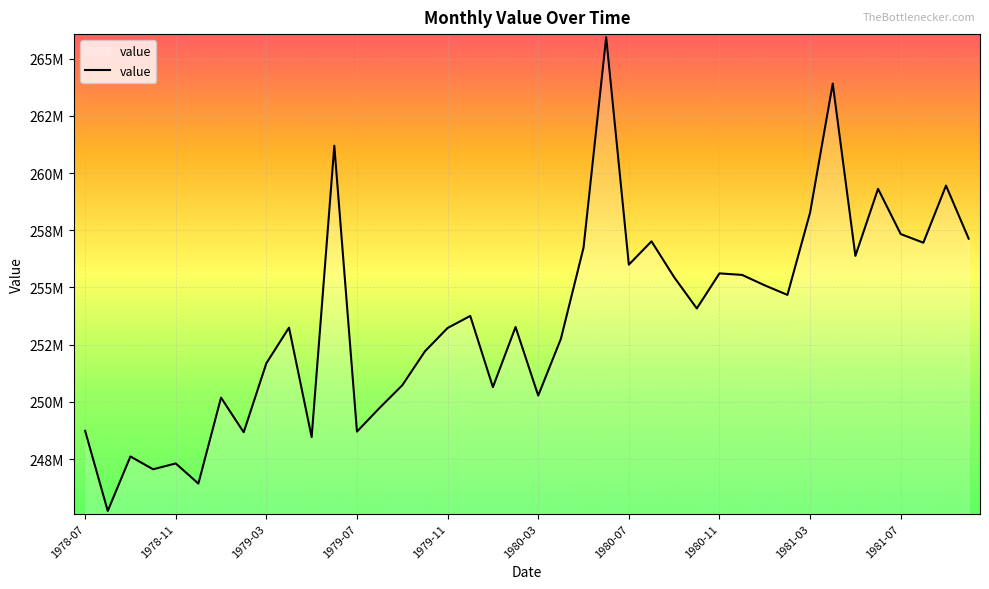

Is this an area chart (filled region under the line)?

No